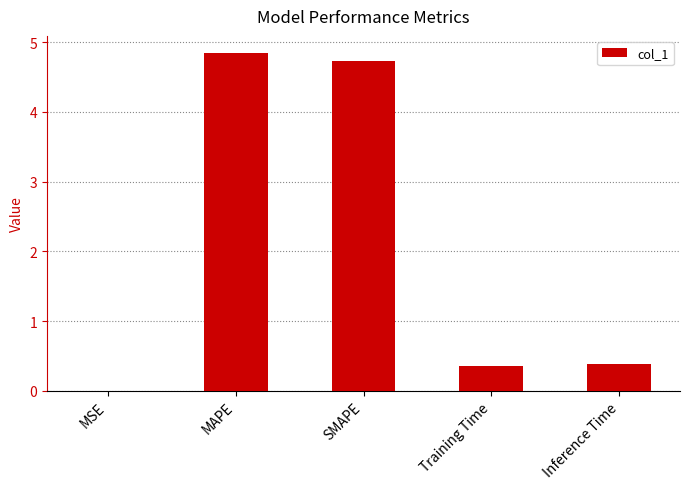

What is the sum of the values at SMAPE and MAPE?

9.6